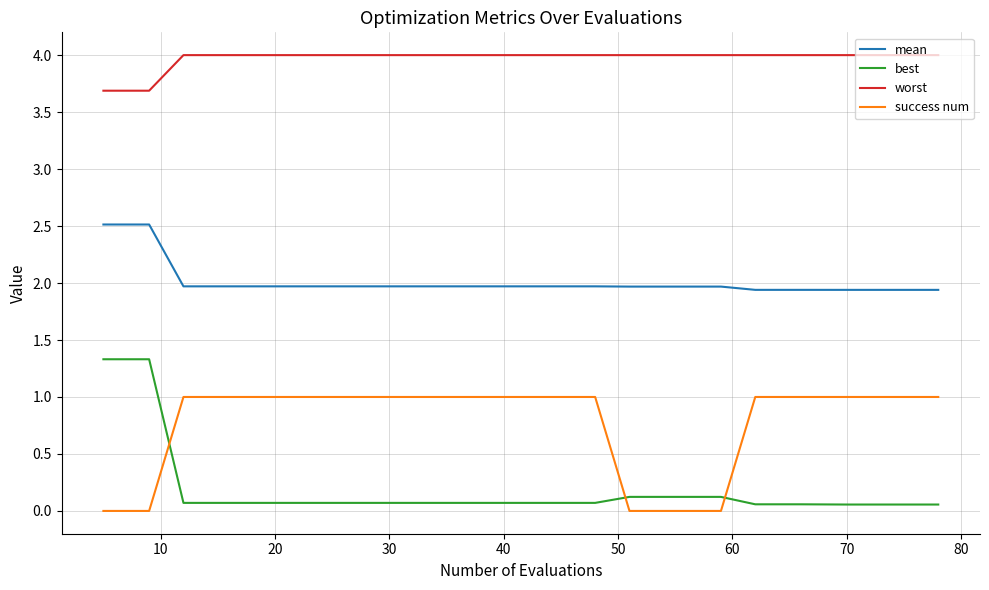

True or false: worst and success num cross at least once.

False